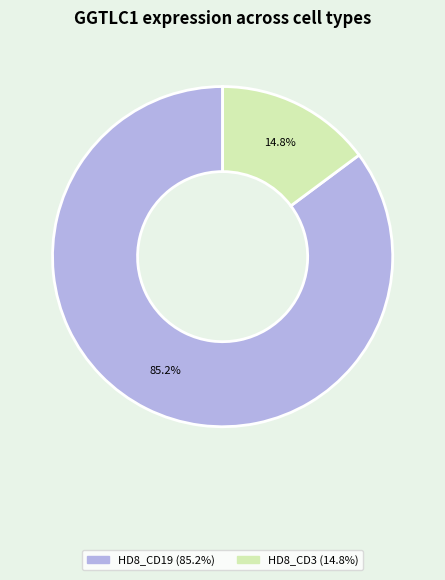

To the nearest percent, what is the difference between the largest and smallest slice percentages?

70%